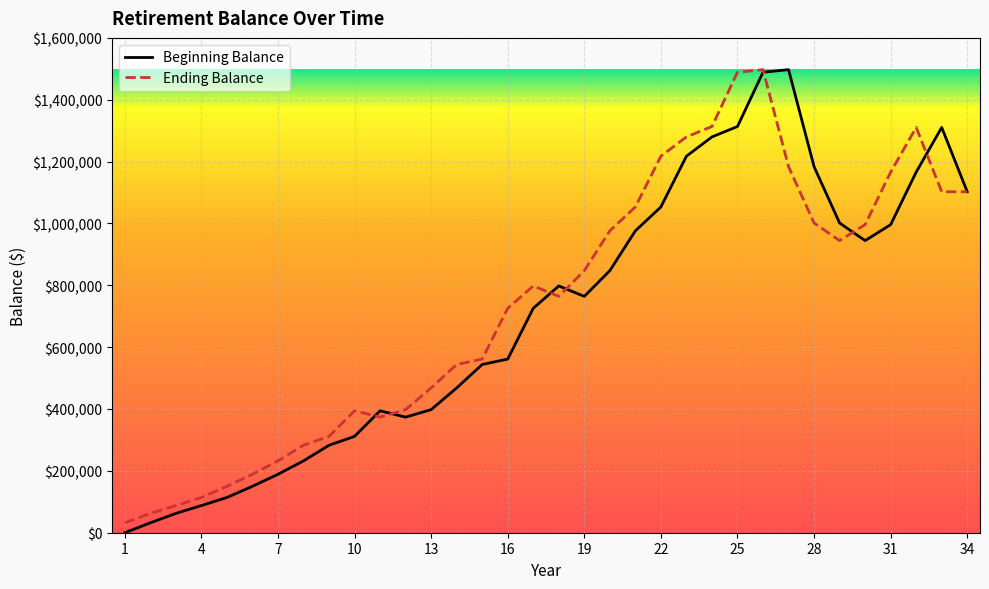

What is the highest value of the Beginning Balance series?

1497362.9